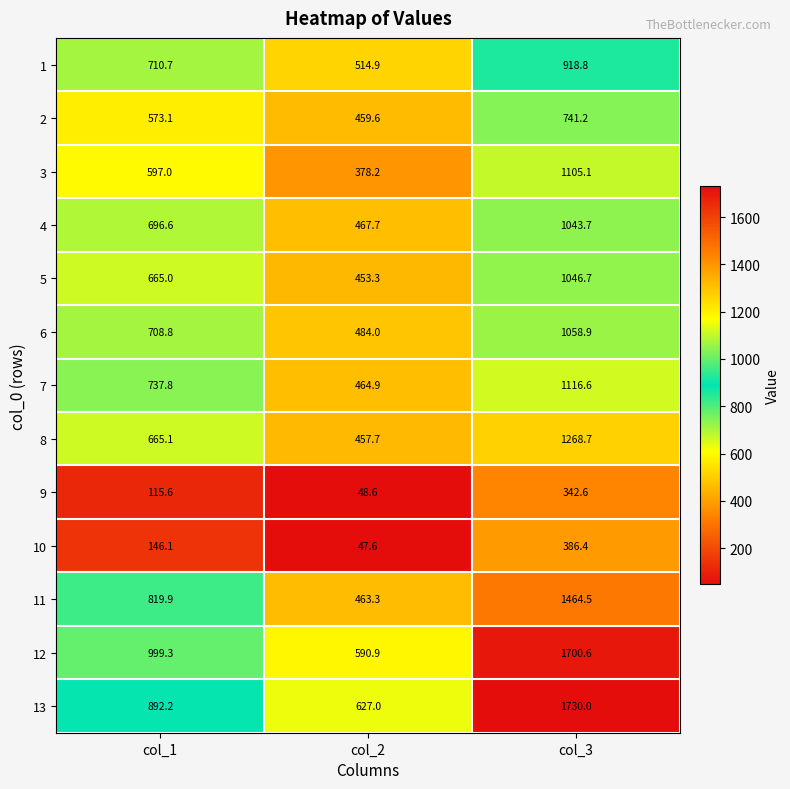

What is the difference between the maximum and minimum values in the 7 series?

651.7